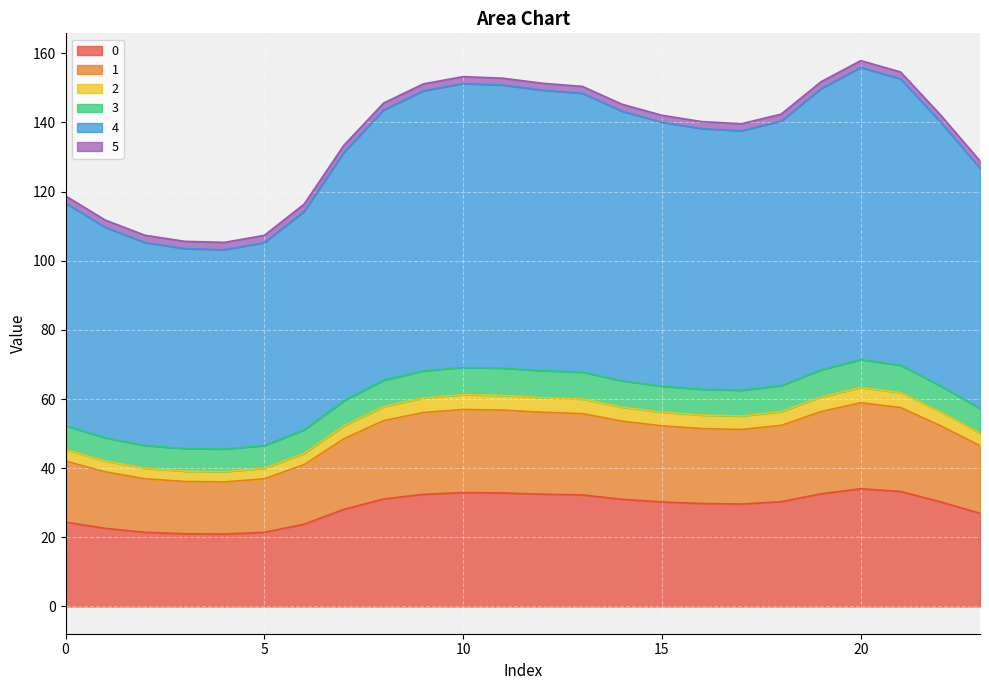

At which category is the sum across all series the highest?

20